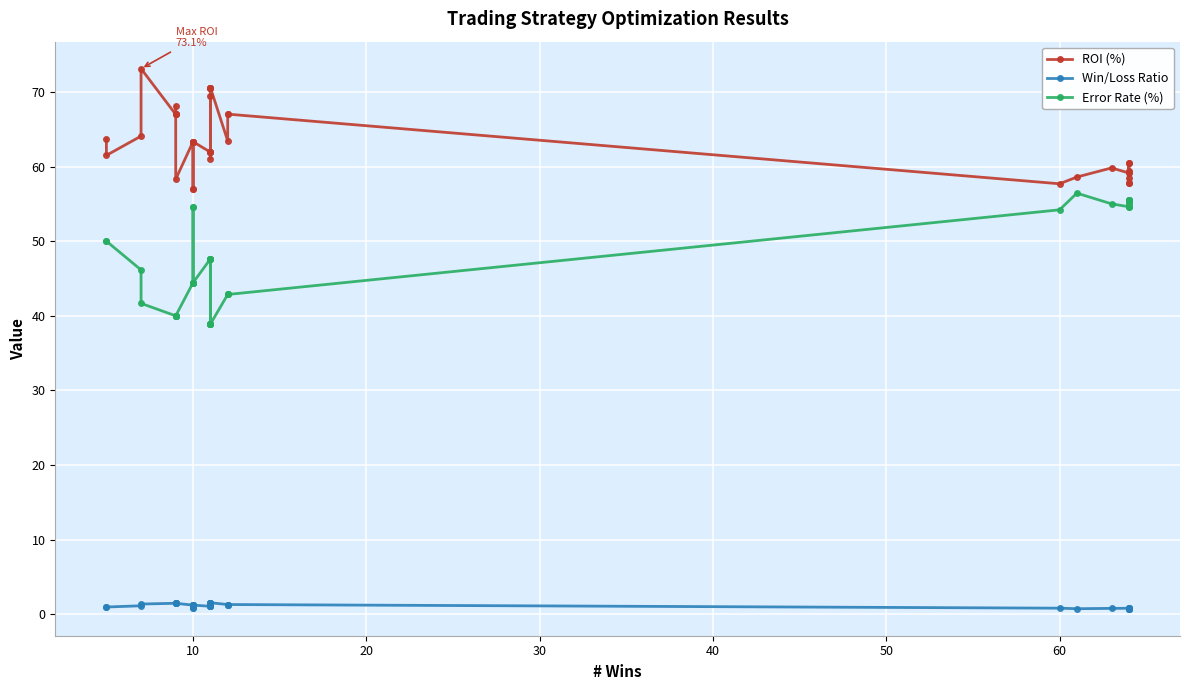

Rank the series by their average value, from highest to lowest.

ROI (%), Error Rate (%), Win/Loss Ratio